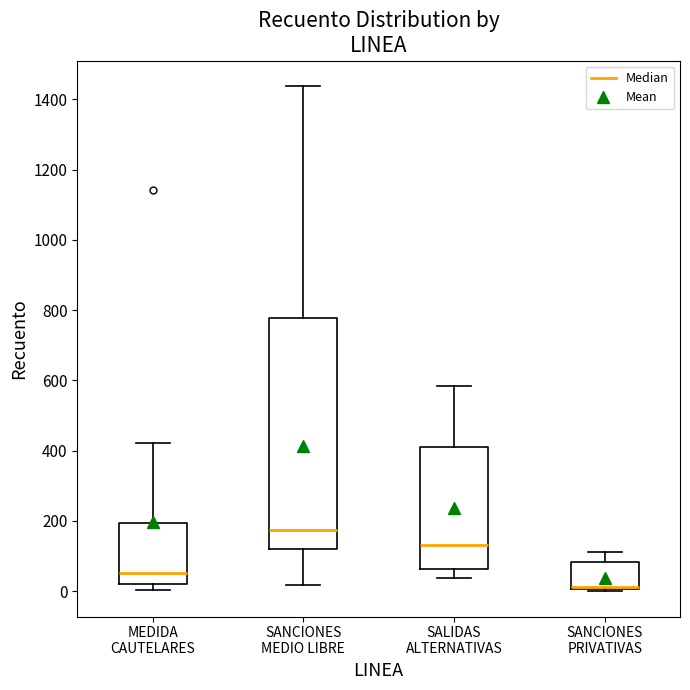

Comparing the boxes themselves (not the whiskers), which one is the tallest?

SANCIONES MEDIO LIBRE